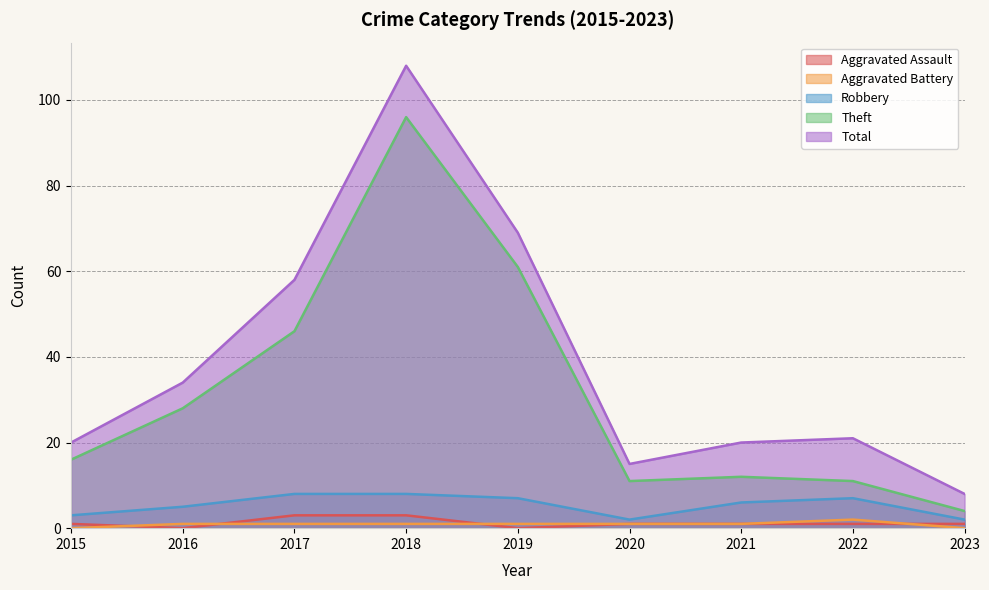

What is the highest value of the Robbery series?

8